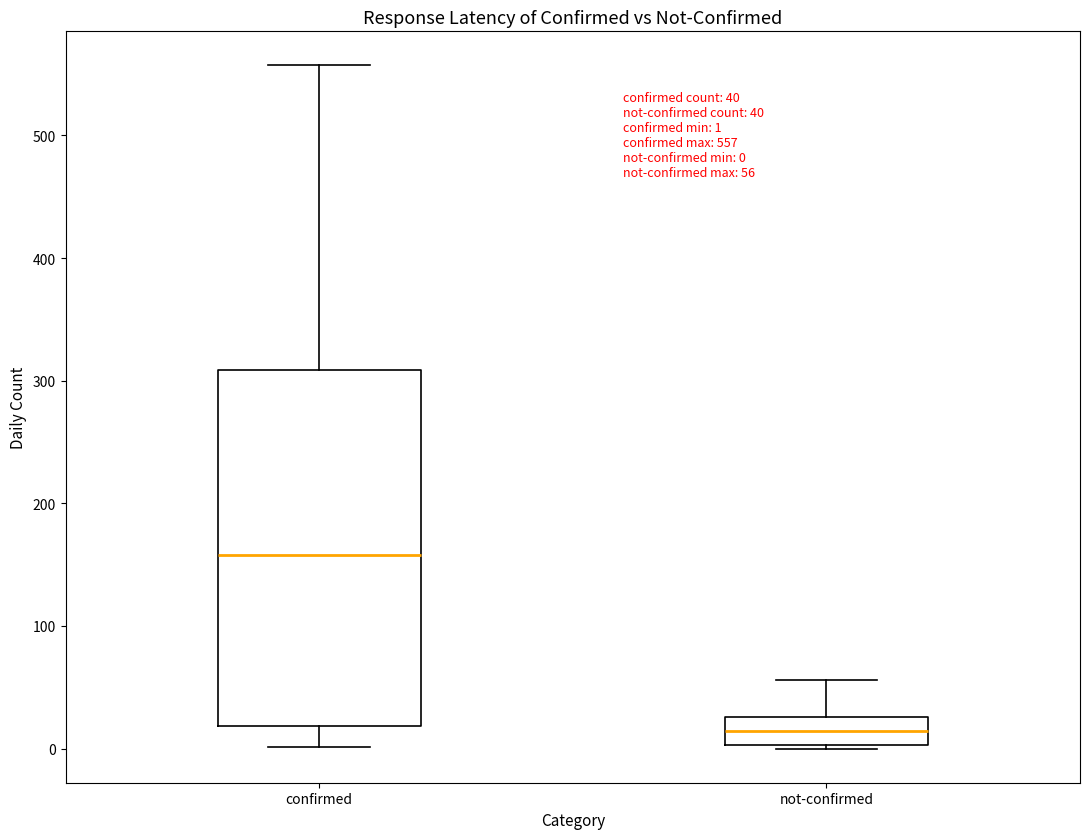

Which box is the tallest, from its lower edge to its upper edge?

confirmed